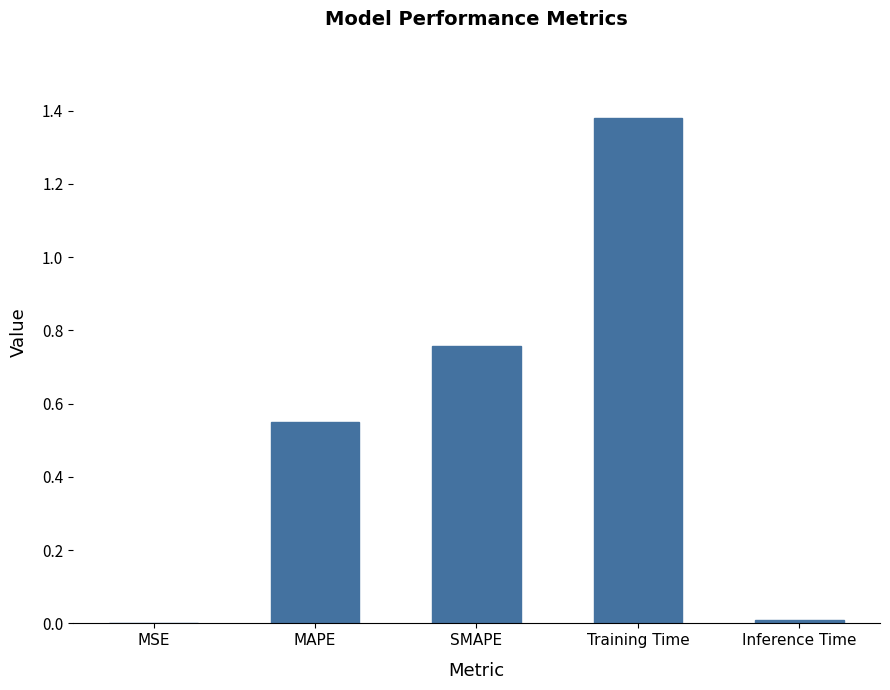

Which has a higher value, MSE or Training Time?

Training Time